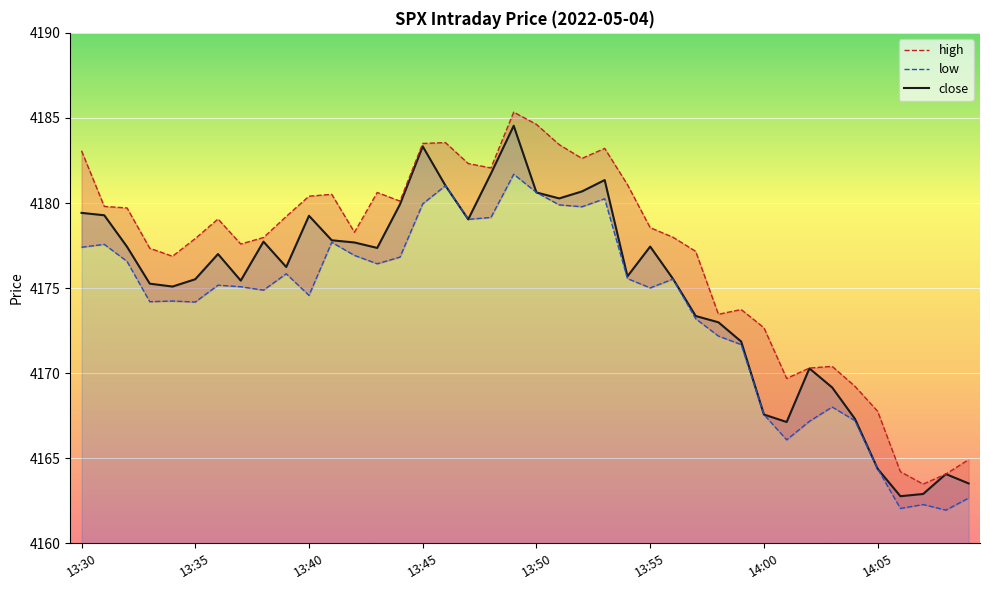

True or false: high and low cross at least once.

False